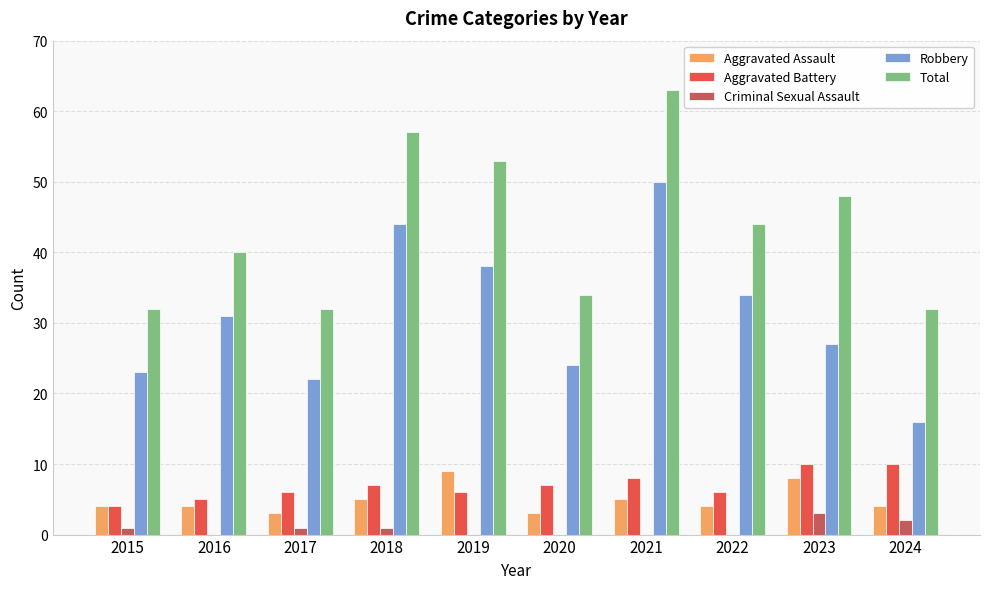

The Total series shows 78 at 2019. True or false?

False